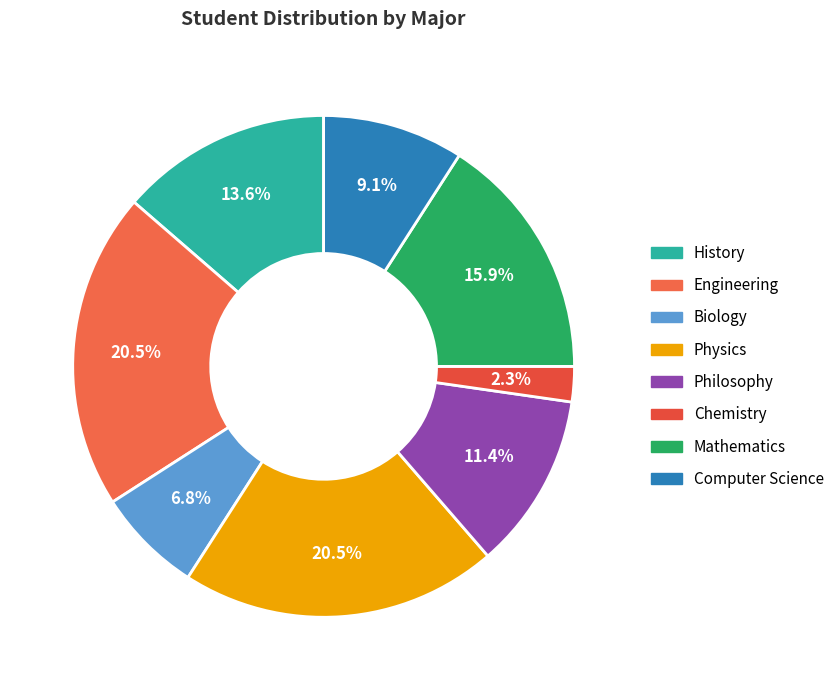

Is the sum of Philosophy and Mathematics greater than half?

No